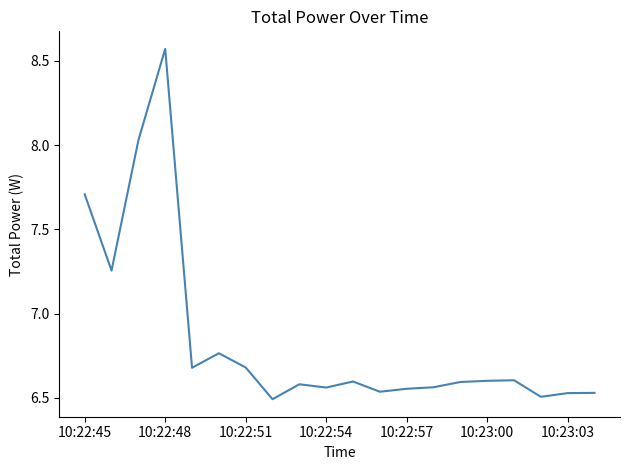

What is the difference between the maximum and minimum values?

2.1